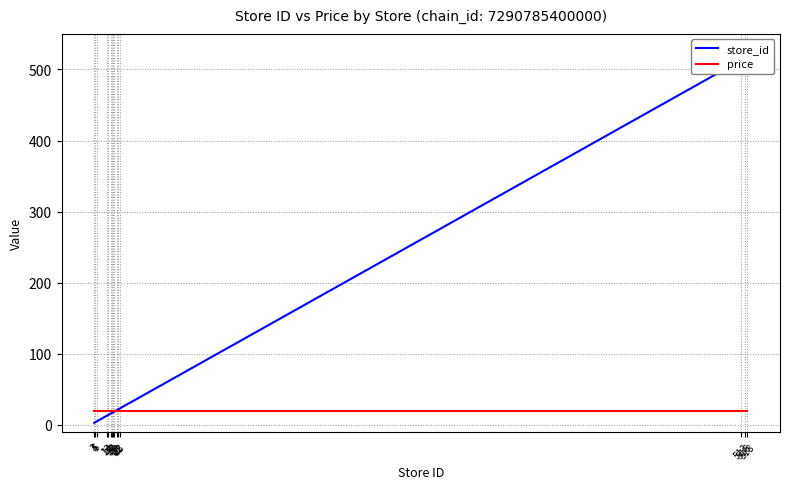

What is the total value across all series at 23?

42.9